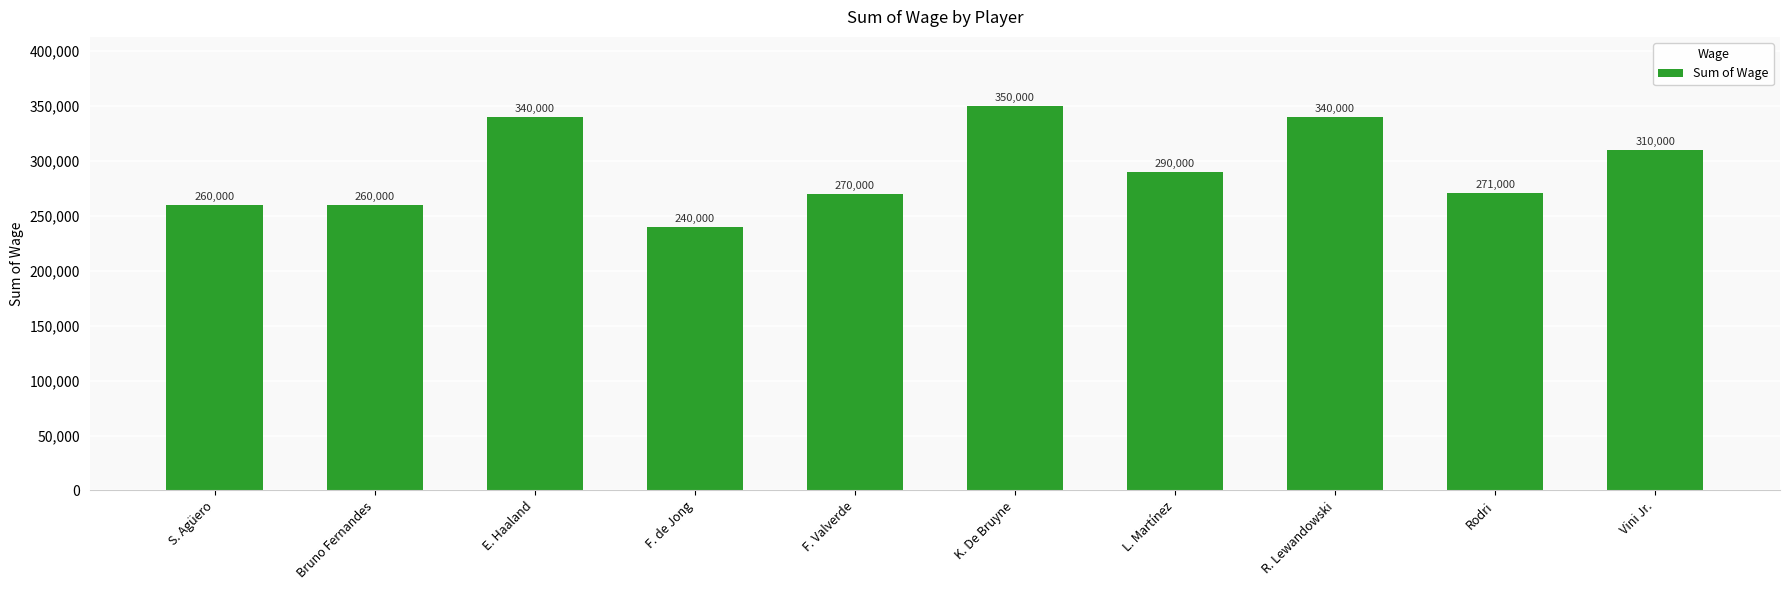

What is the minimum value shown in the chart?

240000